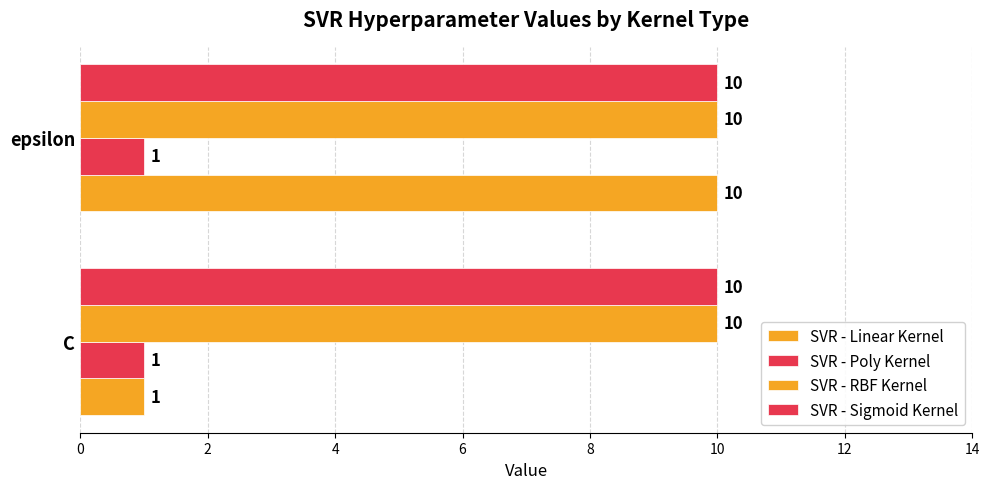

Count the number of categories in the chart.

2